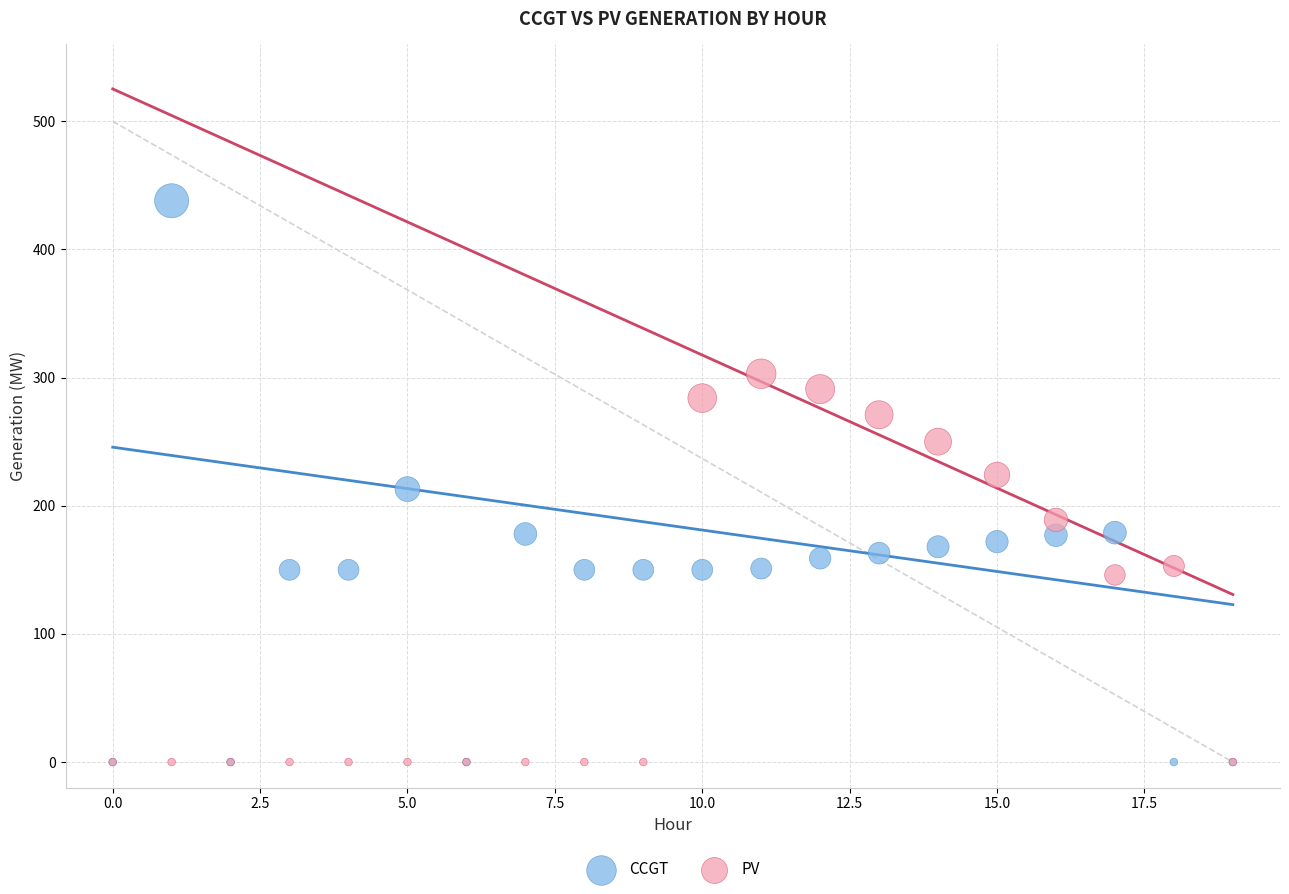

What are all the series names shown in the legend?

CCGT, PV